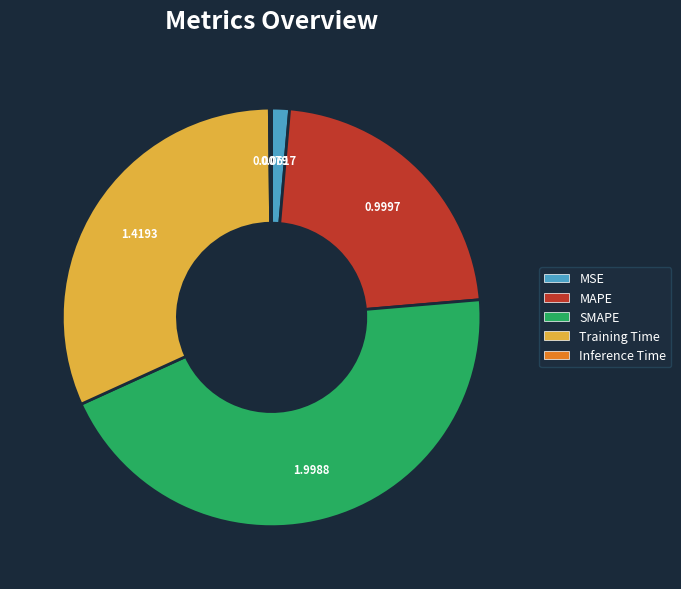

Approximately how many times larger is the value at SMAPE compared to Training Time?

1.4